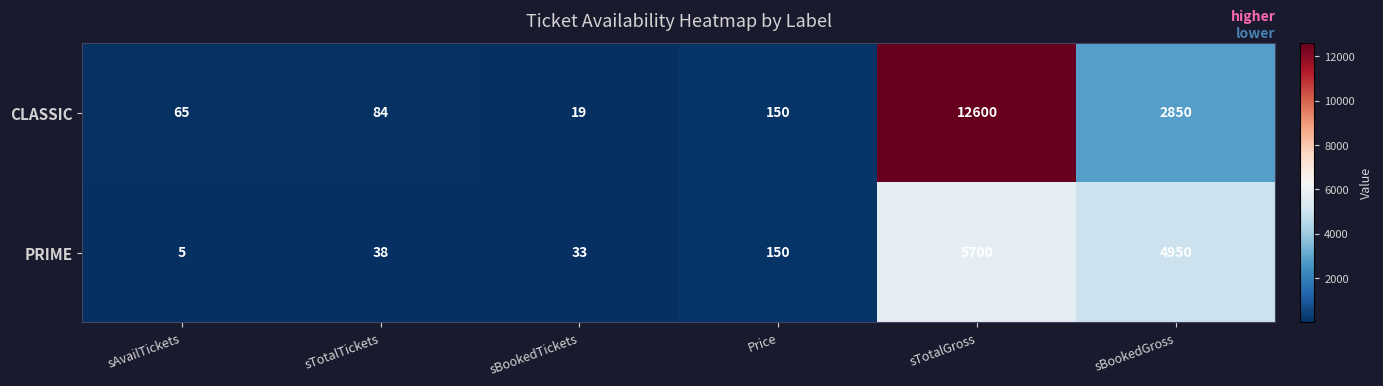

Rank the series by their maximum value, from highest to lowest.

CLASSIC, PRIME